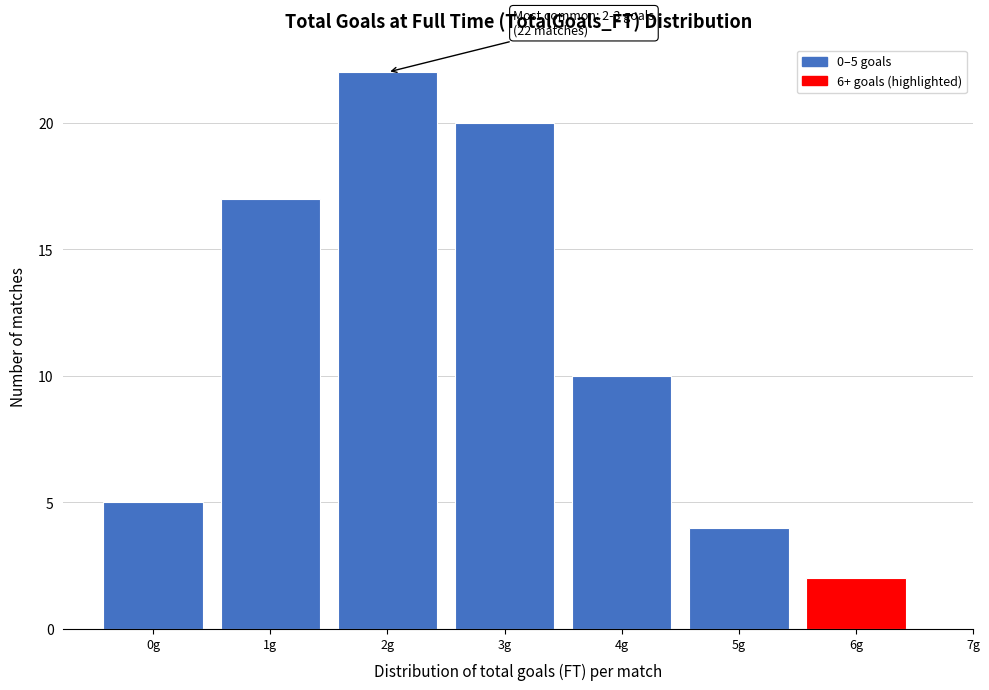

Reading left to right, transcribe all the data shown in this chart.

5	17	22	20	10	4	2